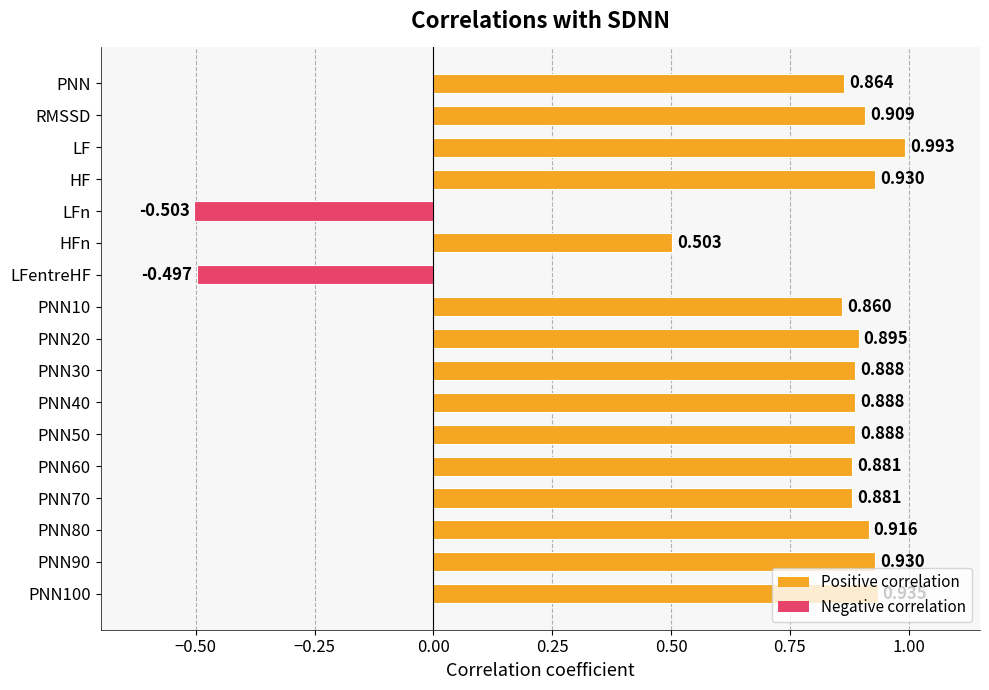

What is the average value?

0.7